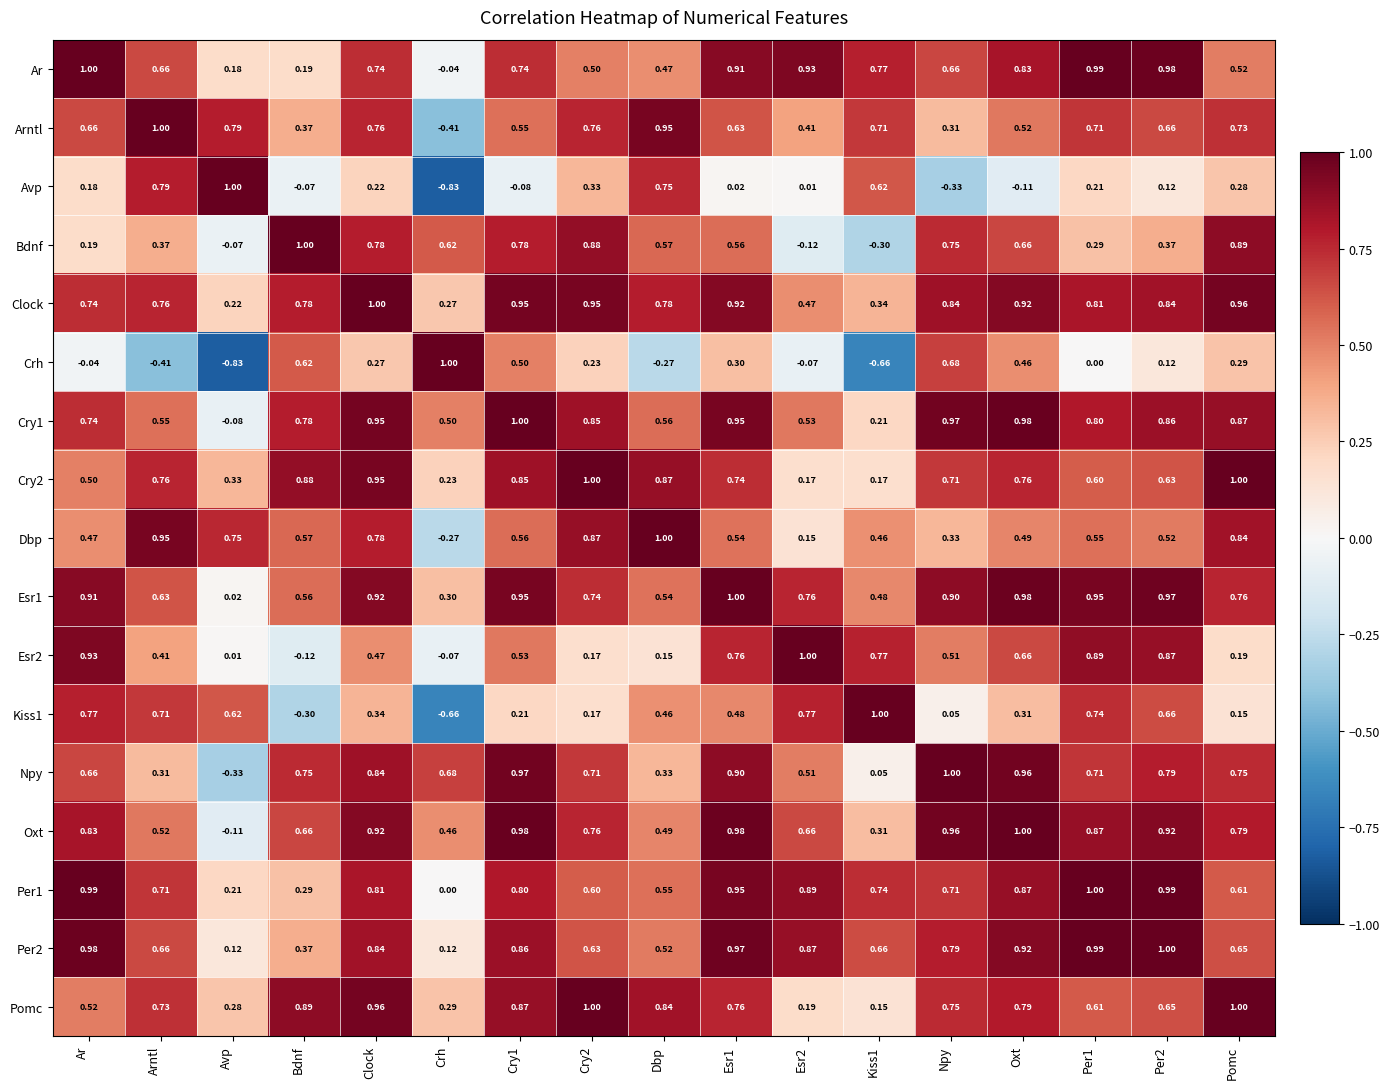

Which series has the largest total across all categories?

Clock